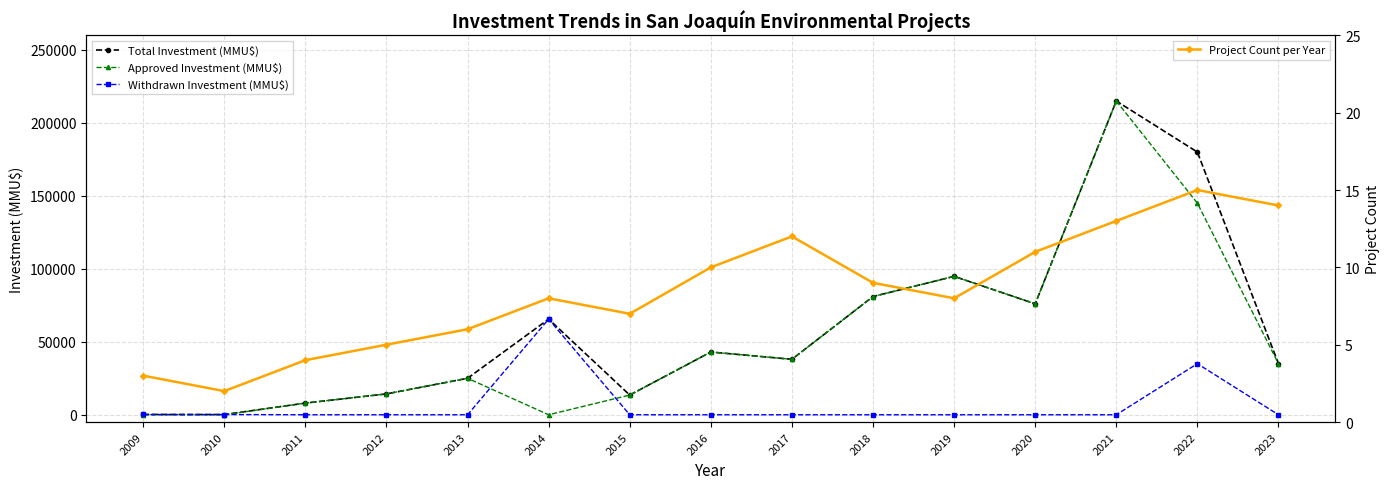

True or false: Total Investment (MMU$) and Approved Investment (MMU$) cross at least once.

False